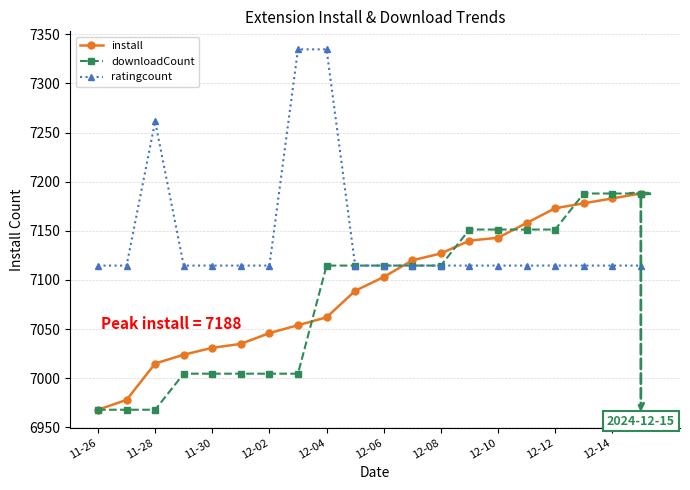

How many lines are shown in the chart?

3